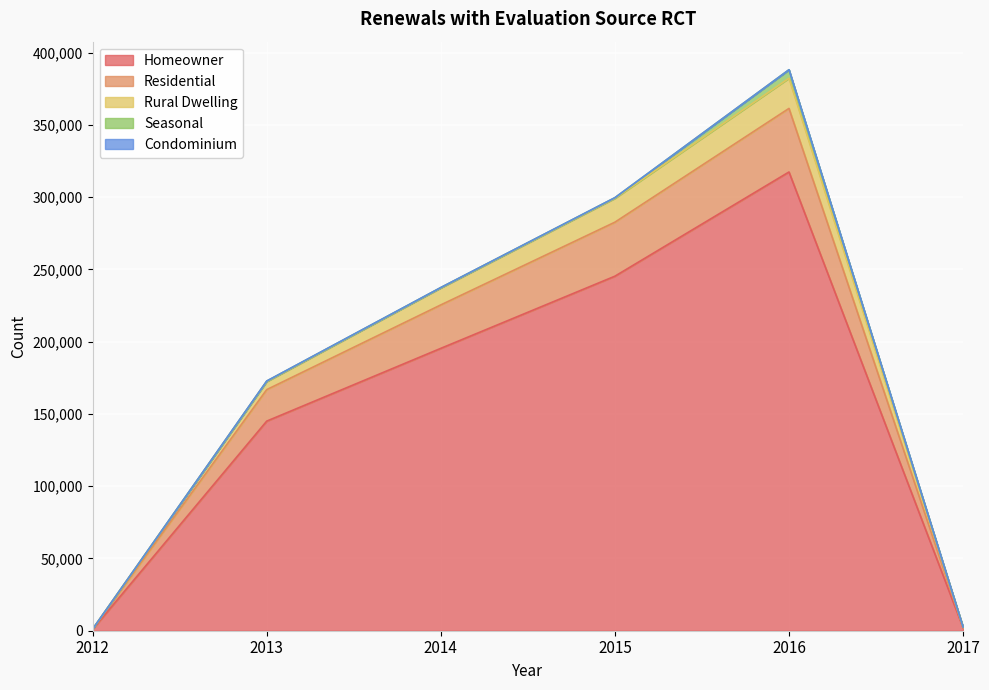

How many data points in Homeowner are above 195369?

2